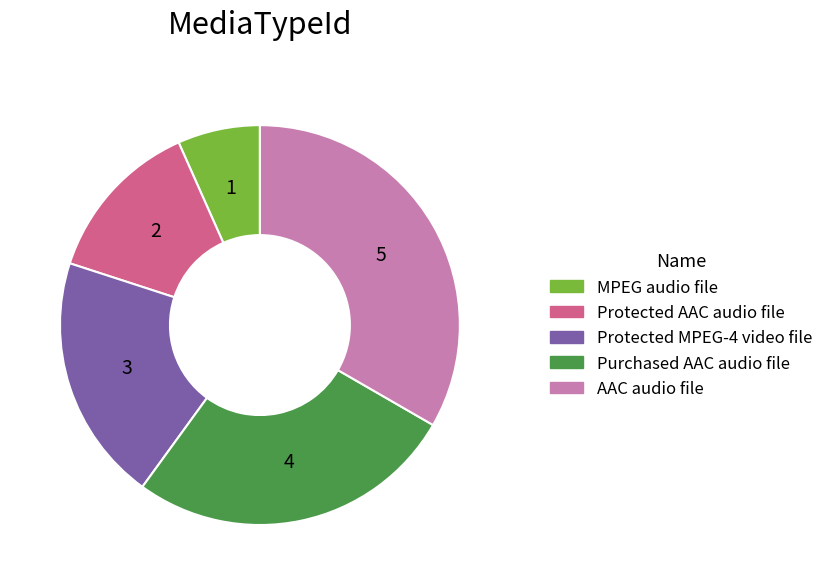

Is the sum of MPEG audio file and AAC audio file greater than half?

No